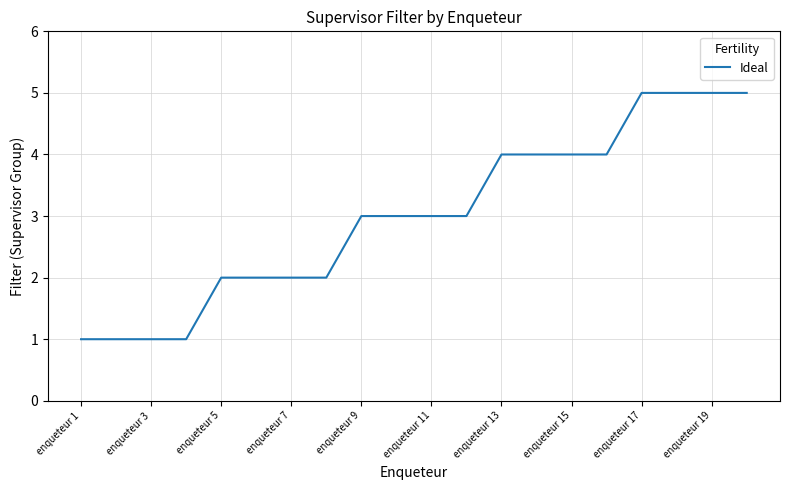

What is the greatest value displayed?

5